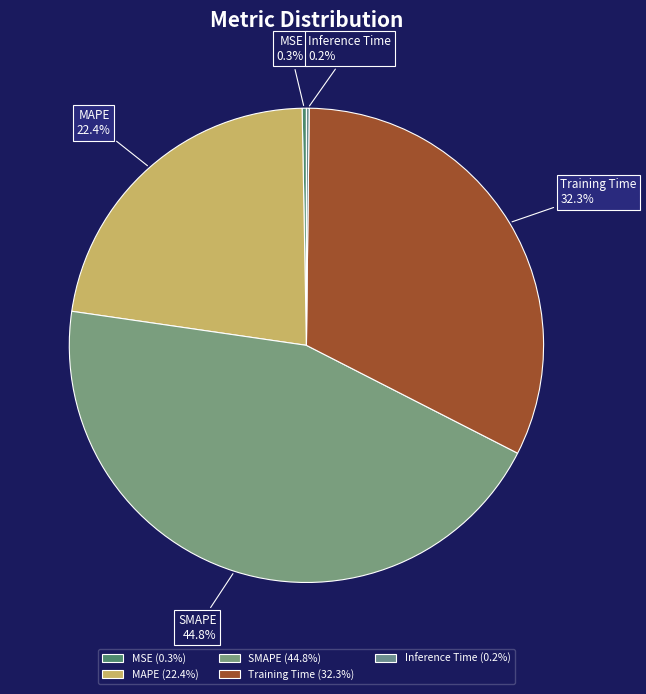

Is there any slice that represents more than half of the pie?

No